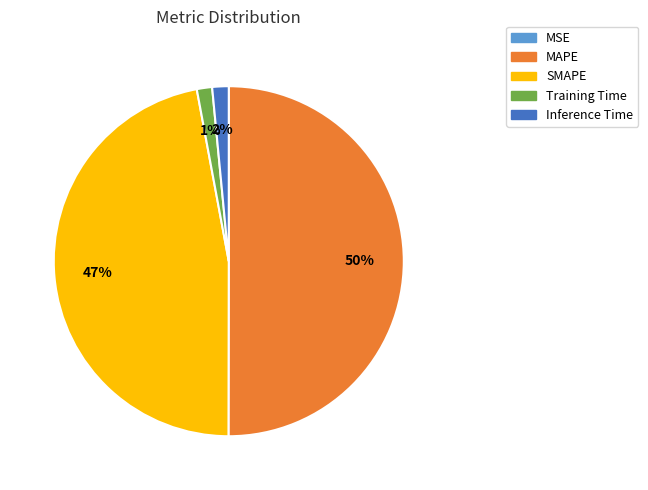

Which category has the biggest portion of the pie?

MAPE